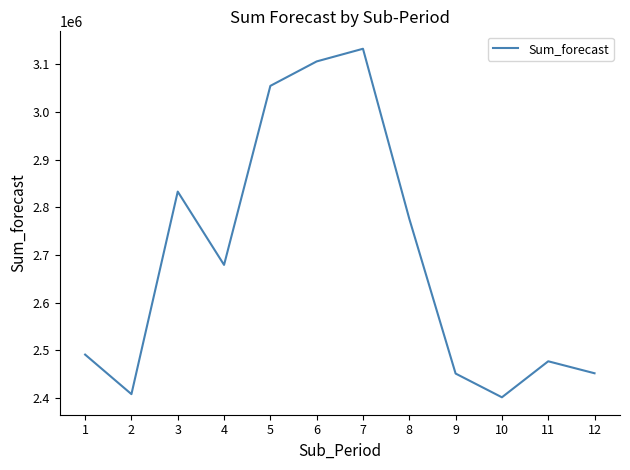

The chart shows a value of 2491319.1 at 1. True or false?

True